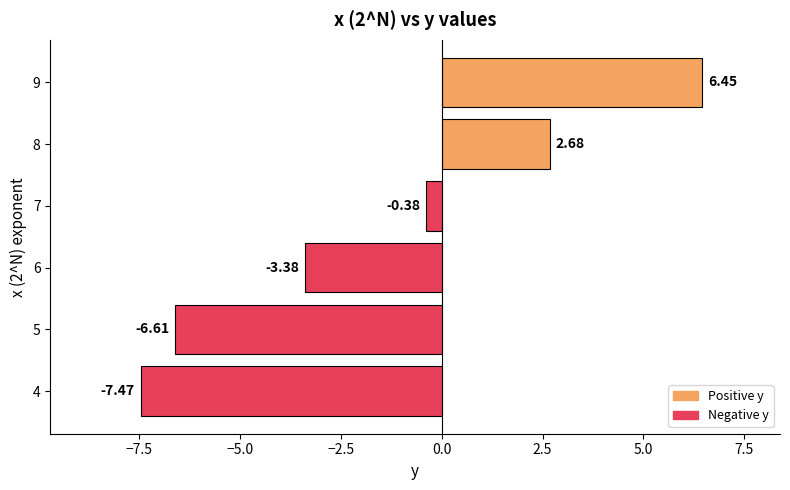

Rank the categories by value from highest to lowest.

9, 8, 7, 6, 5, 4